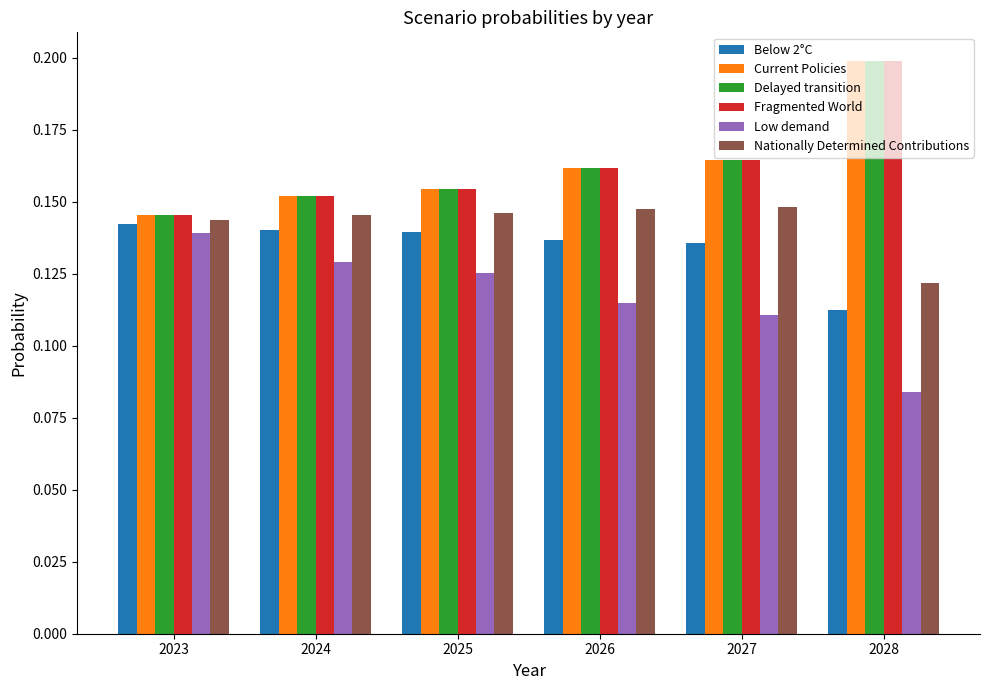

What is the total value across all series at 2024?

0.9